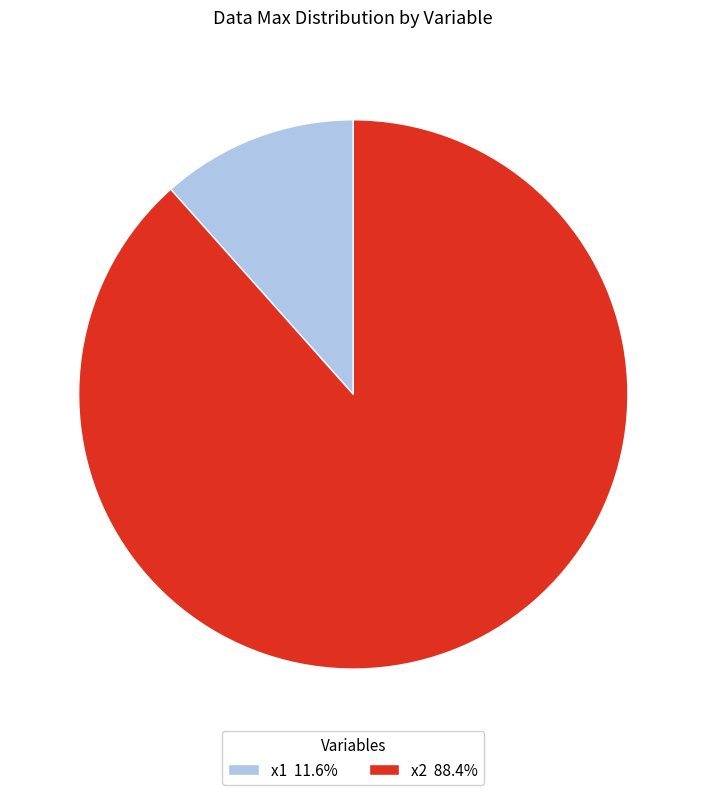

Which slice represents more than half of the pie?

x2